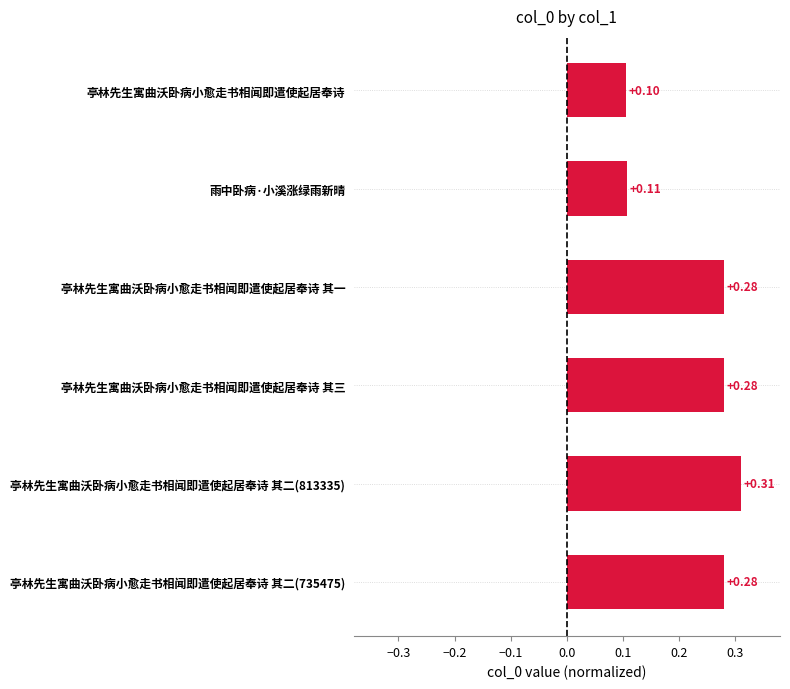

At which label is the value closest to 0?

亭林先生寓曲沃卧病小愈走书相闻即遣使起居奉诗